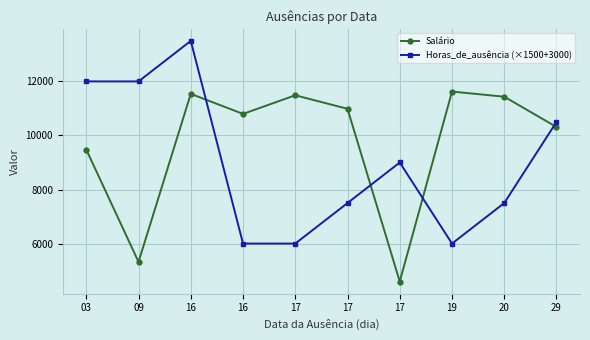

How many data points in Horas_de_ausência (×1500+3000) are less than 9000?

5